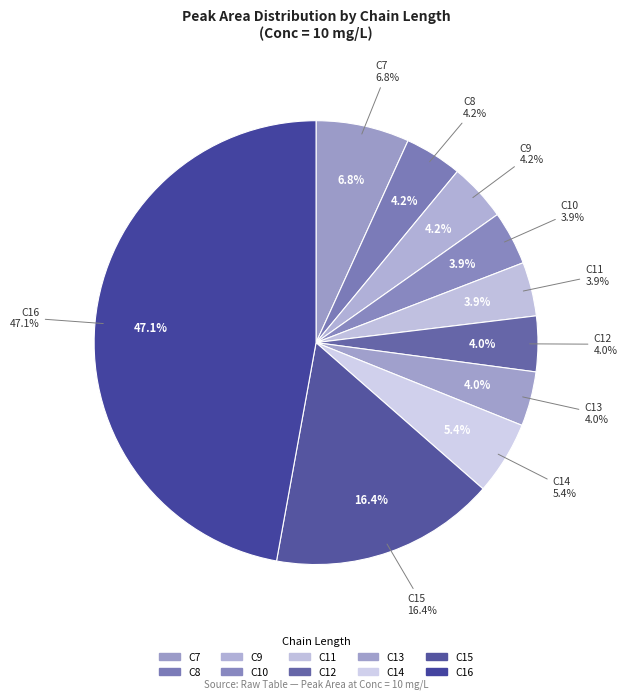

To the nearest percent, what portion does C15 represent?

16%